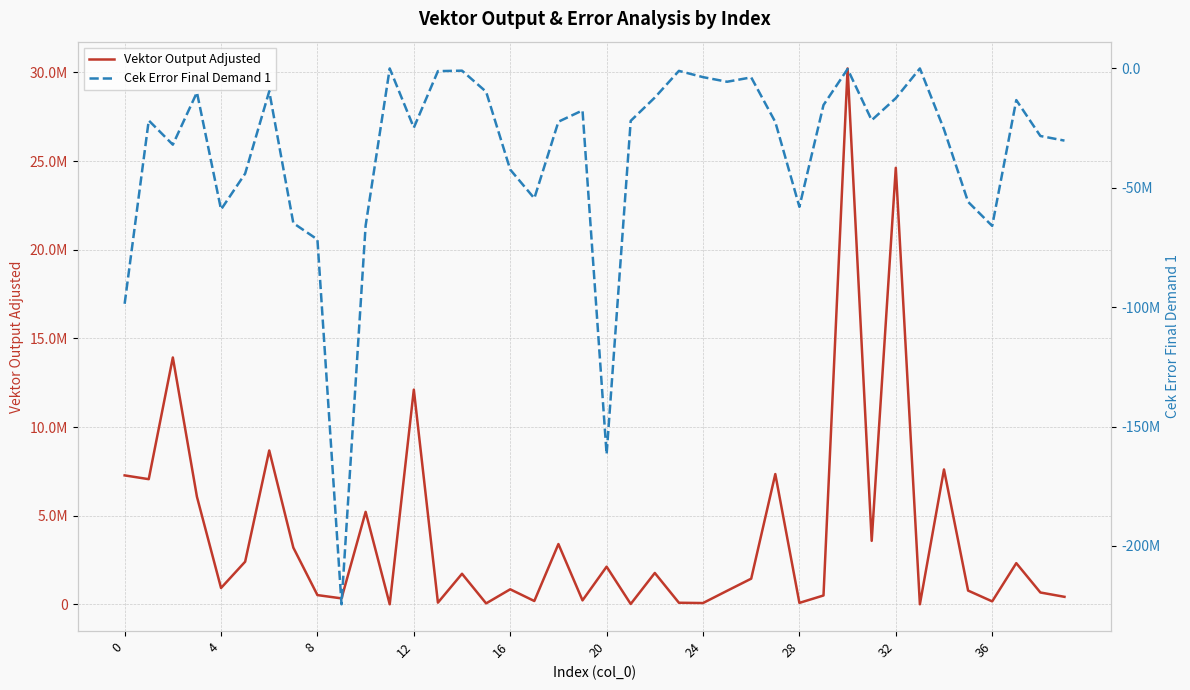

How many negative values does the Cek Error Final Demand 1 series have?

38